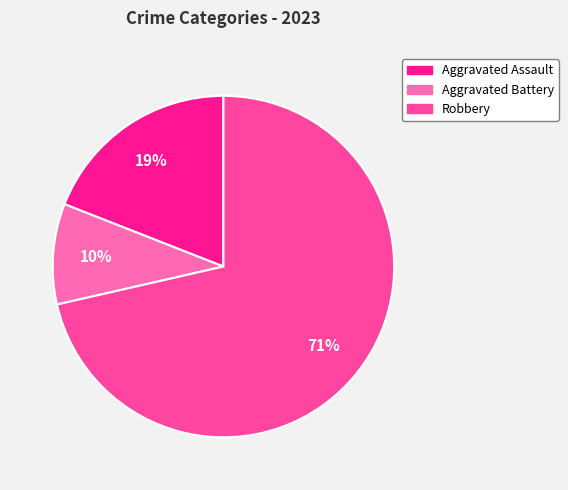

Which category has the biggest portion of the pie?

Robbery